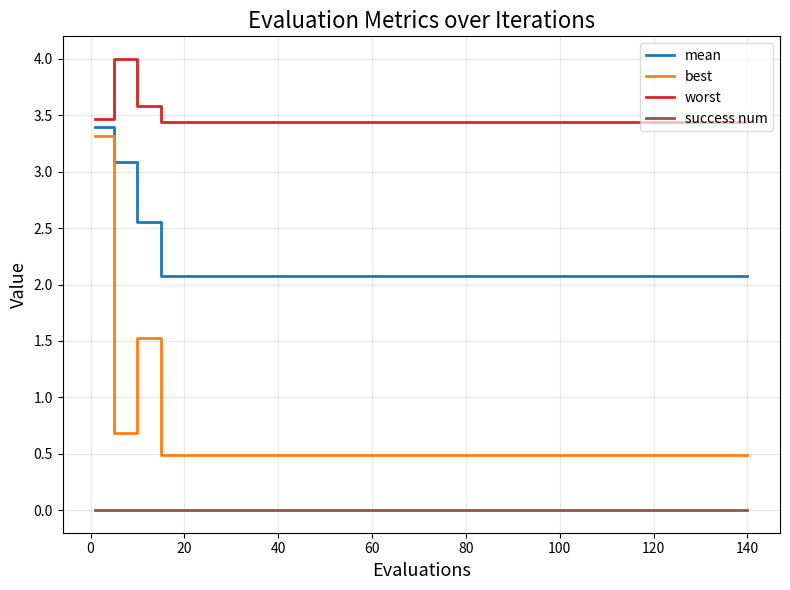

True or false: worst and success num intersect in this chart.

False